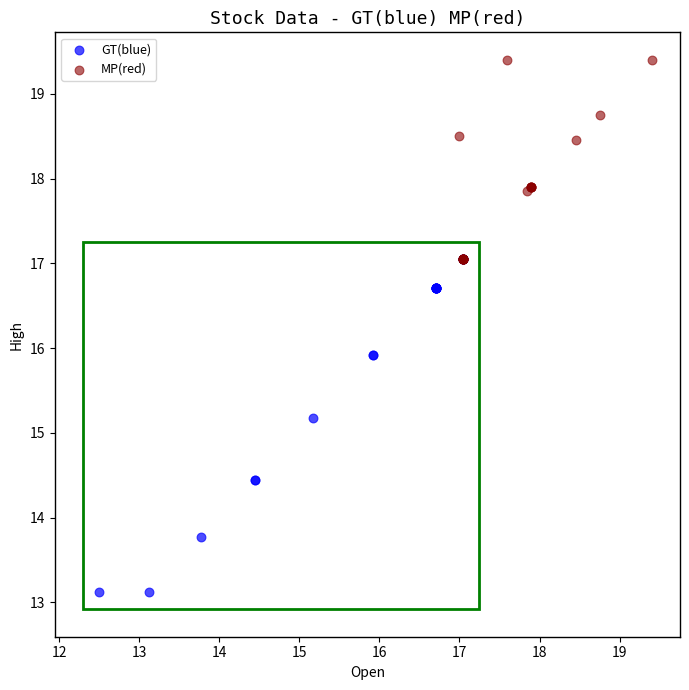

Which series reaches the maximum Y coordinate?

MP(red)